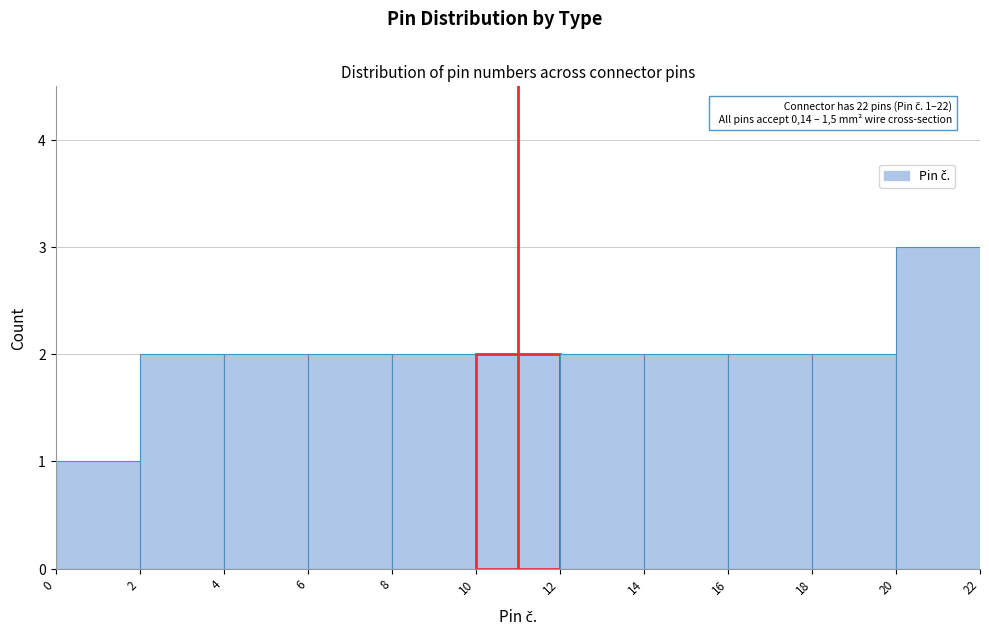

Over which range of the x-axis is the bar tallest?

20 to 22